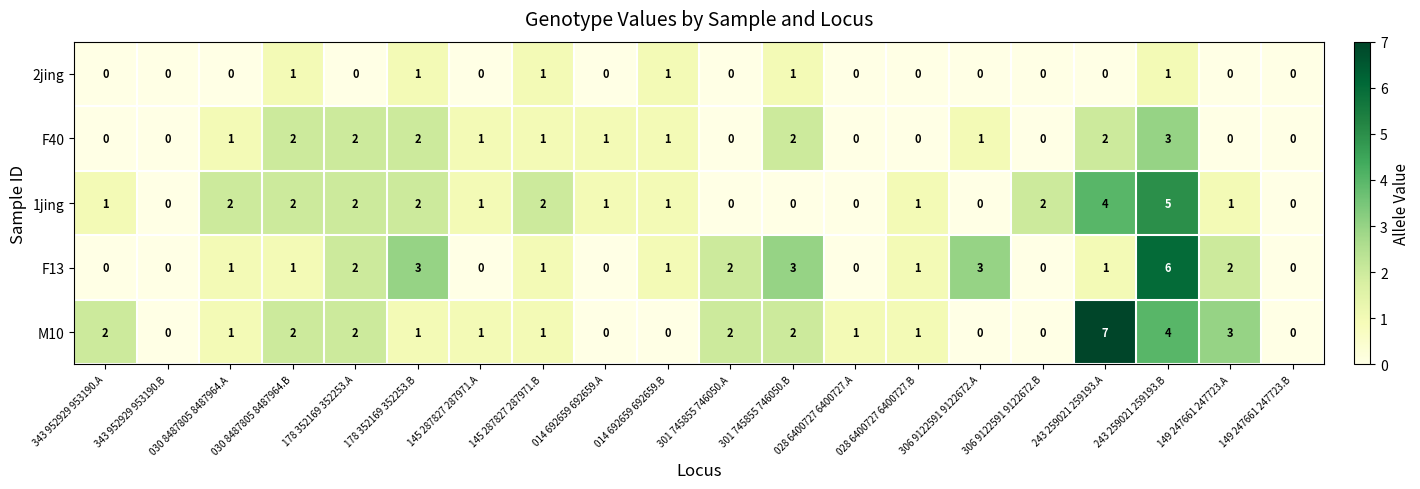

At which category is the sum across all series the highest?

243 259021 259193.B